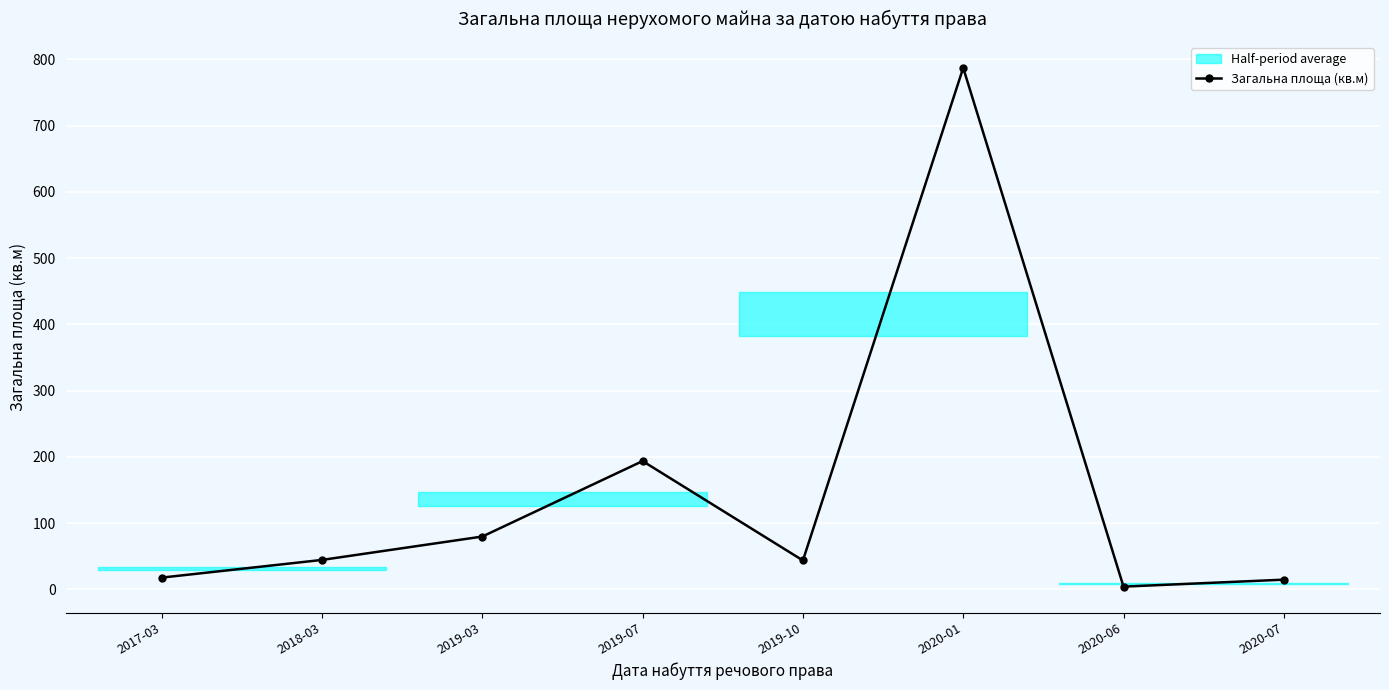

Rank the categories by value from lowest to highest.

2020-06, 2020-07, 2017-03, 2019-10, 2018-03, 2019-03, 2019-07, 2020-01